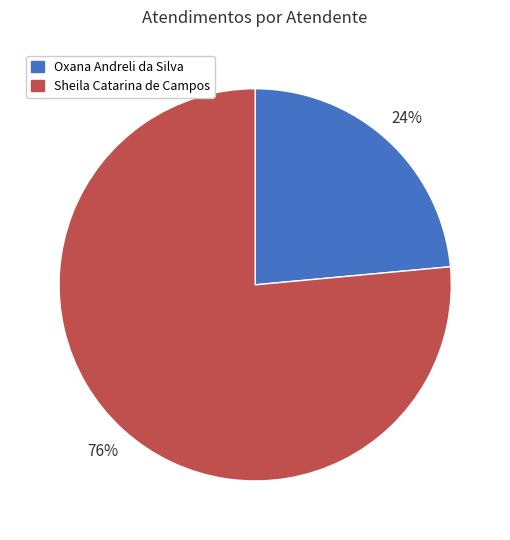

How many slices are in this pie chart?

2